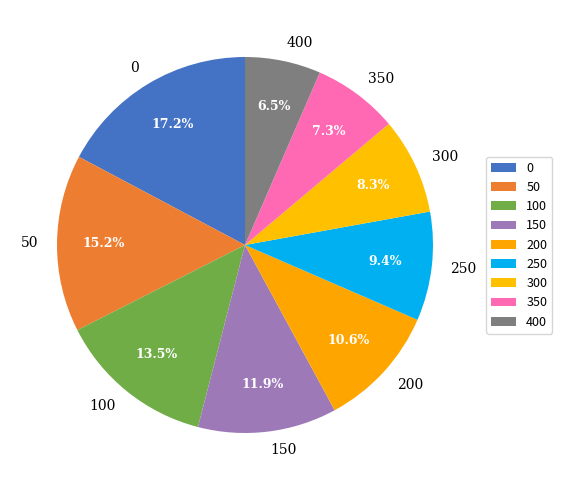

Rank the categories by value from lowest to highest.

400, 350, 300, 250, 200, 150, 100, 50, 0